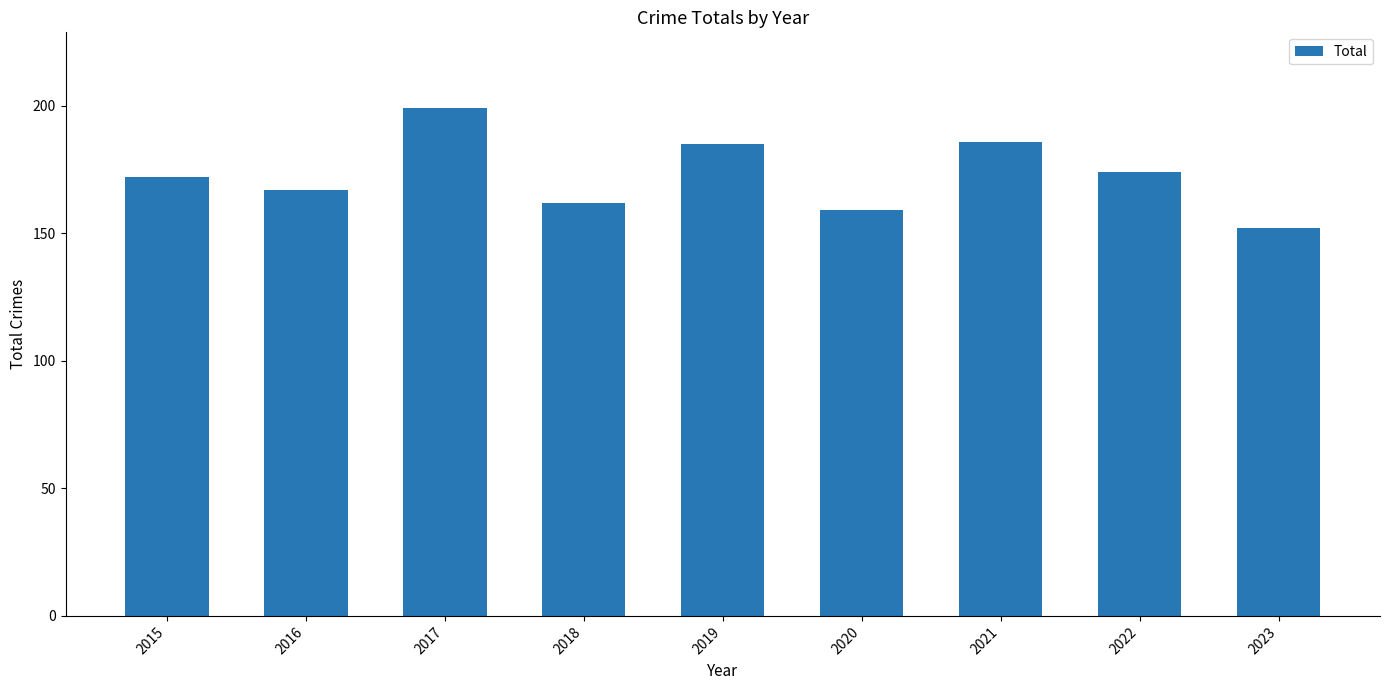

How many categories are shown in the chart?

9